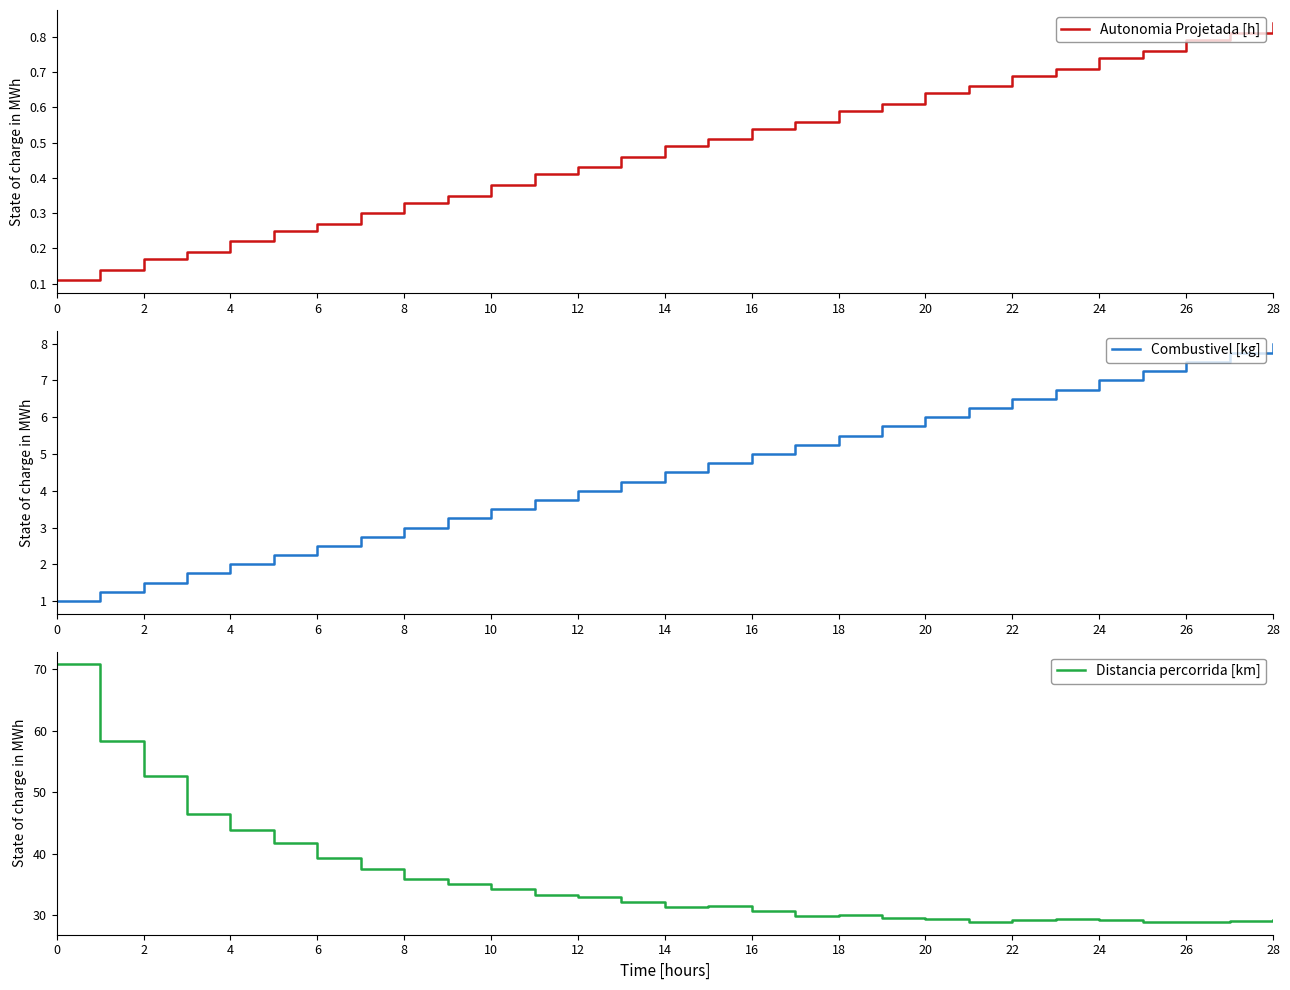

Is it true that Combustivel [kg] equals 5.5 at 18?

True